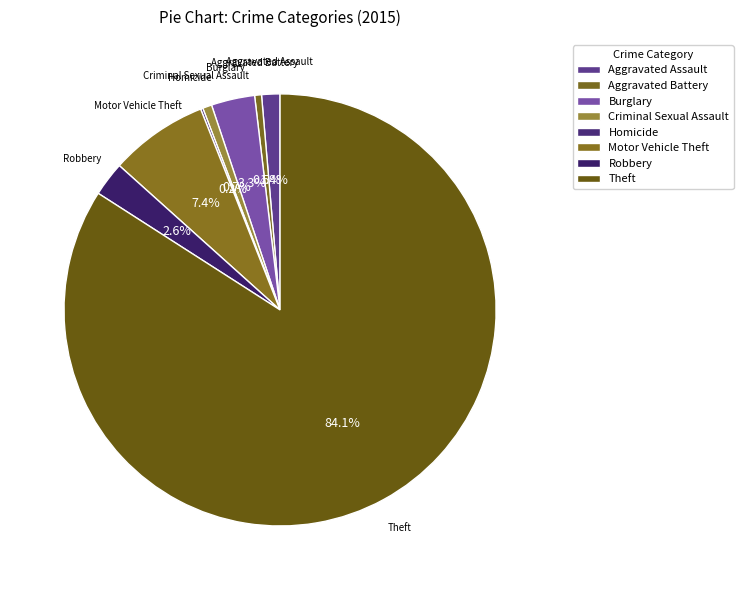

What is the smallest slice in the pie chart?

Homicide